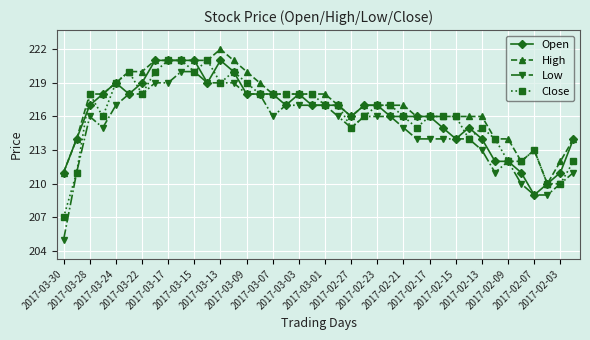

True or false: High and Low cross at least once.

False